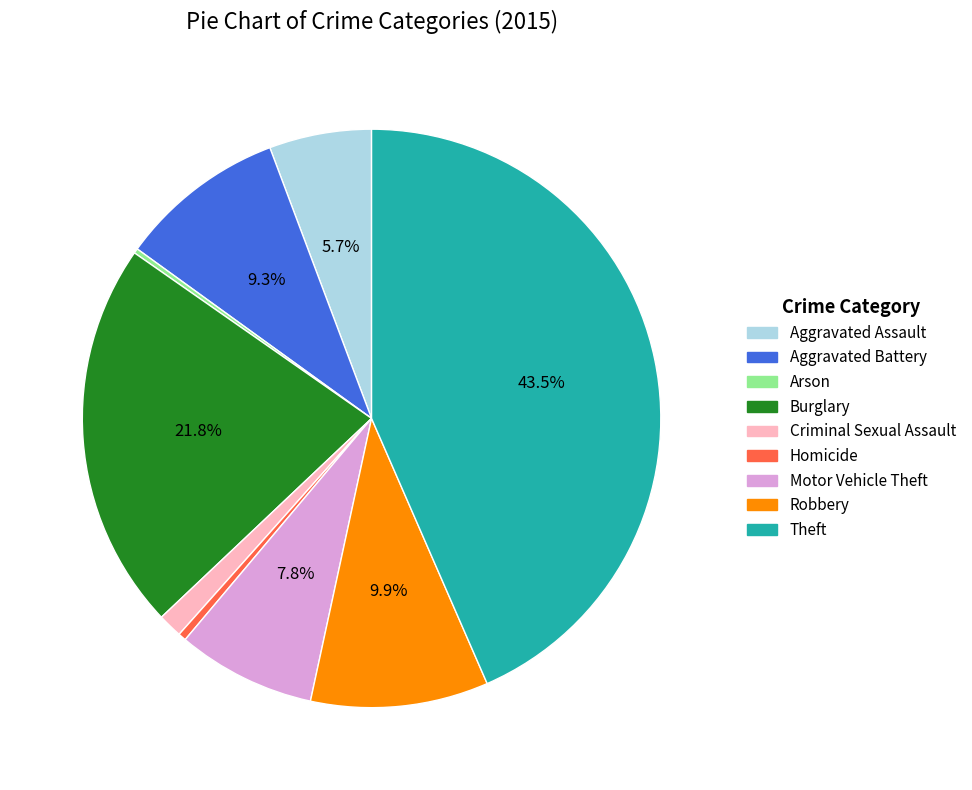

Which slice is the largest?

Theft